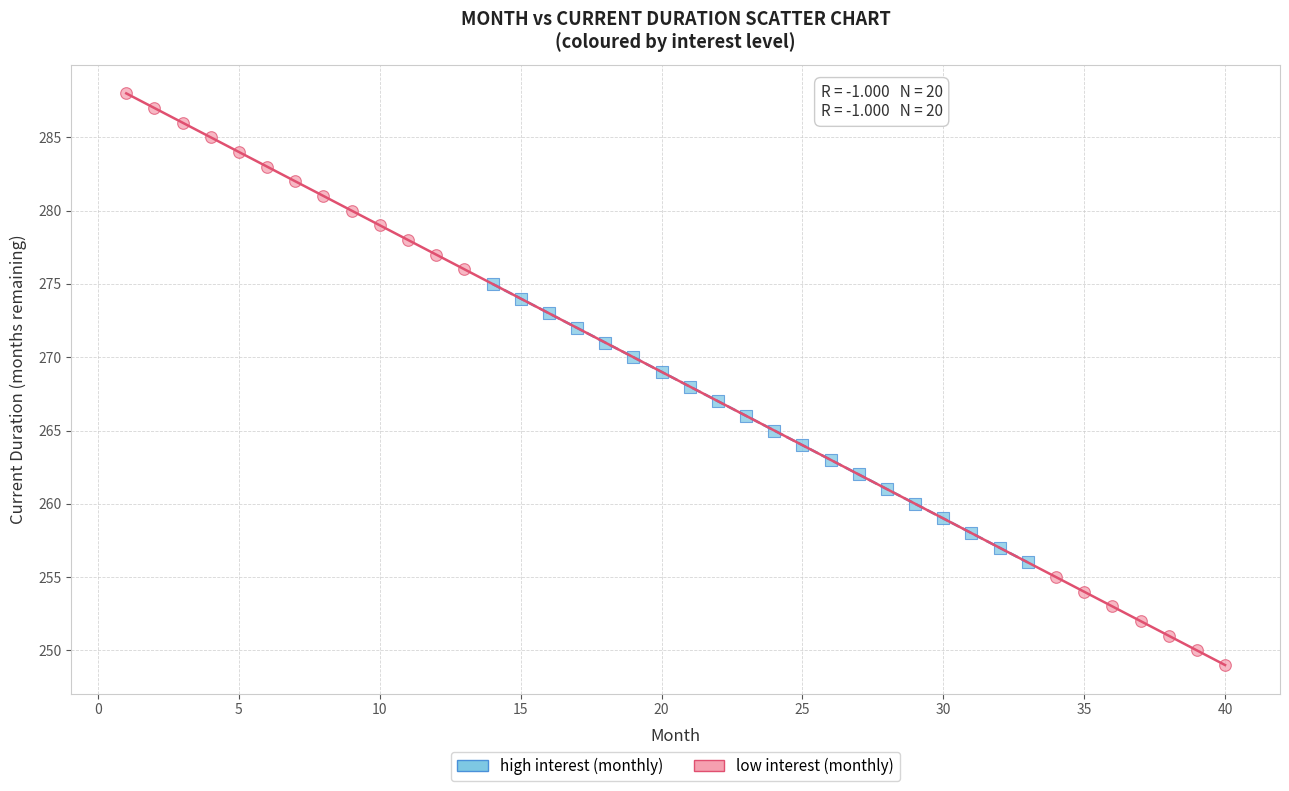

Which series reaches the minimum Y coordinate?

low interest (monthly)